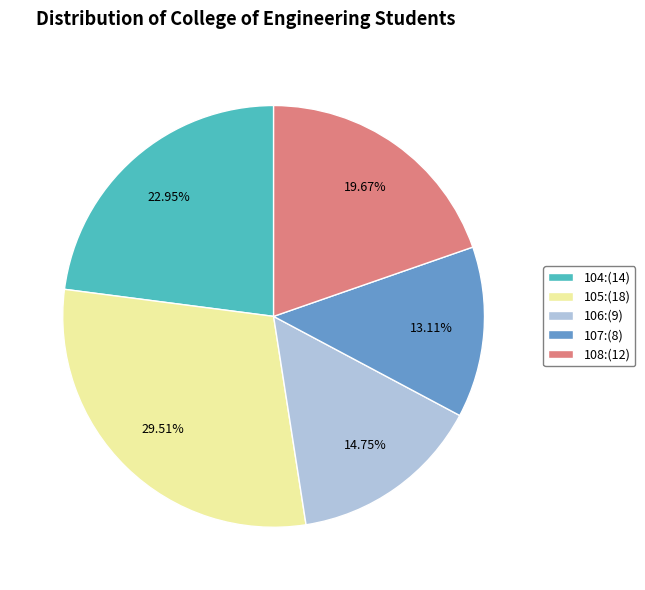

Rank the categories by value from highest to lowest.

105, 104, 108, 106, 107